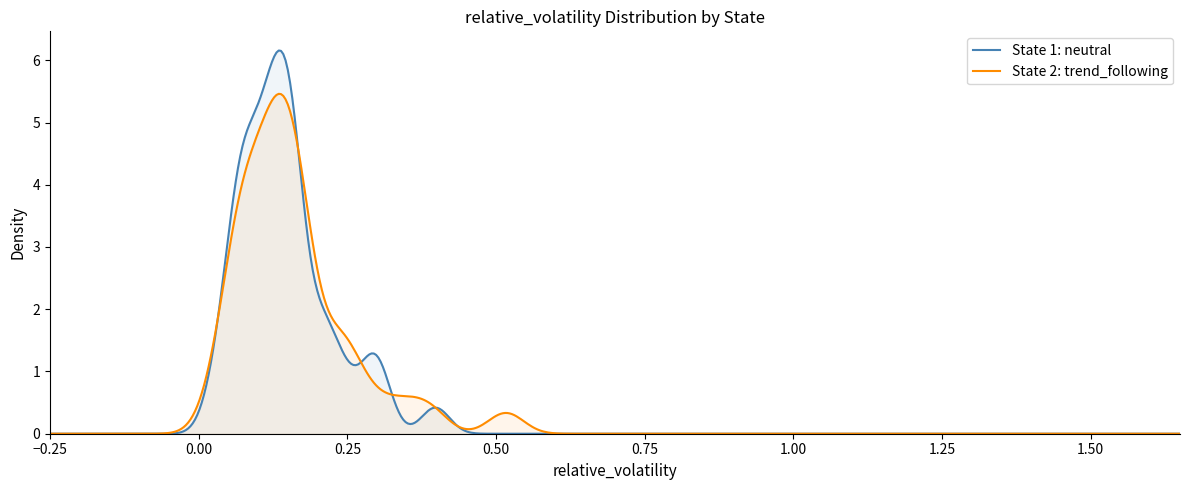

Which series has the largest range (max minus min)?

State 1: neutral